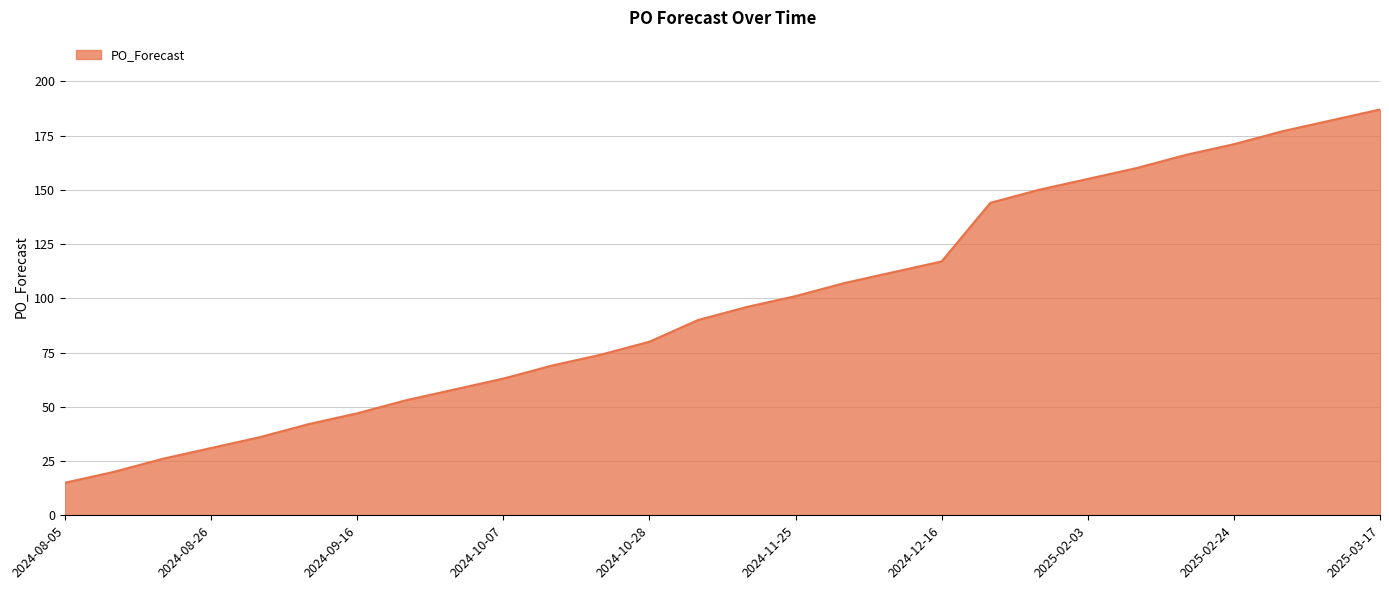

What is the greatest value displayed?

187